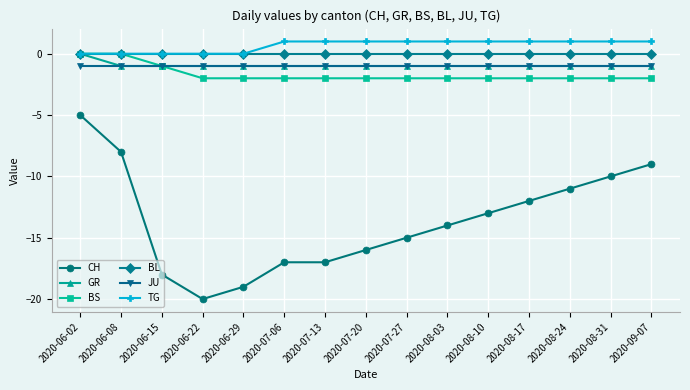

At which category is the sum across all series the highest?

2020-06-02